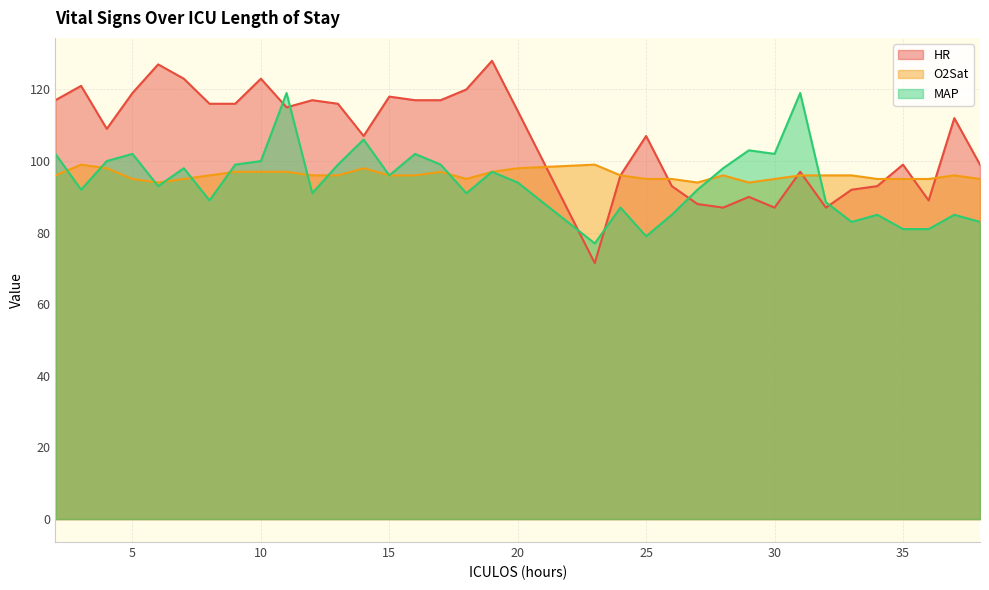

At how many categories does at least one series exceed 118?

9